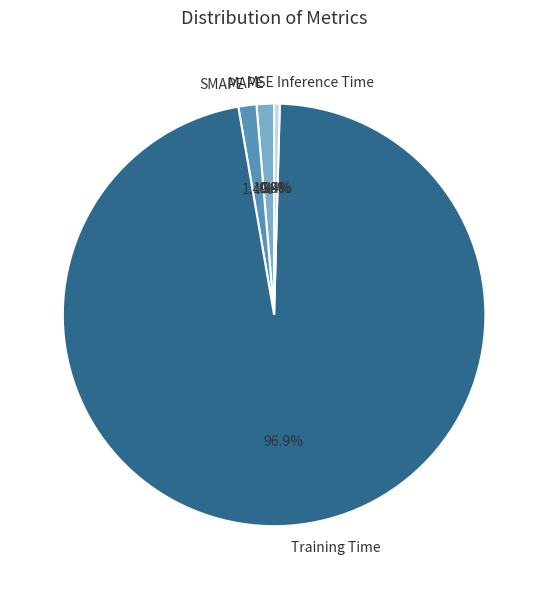

What is the largest slice in the pie chart?

Training Time